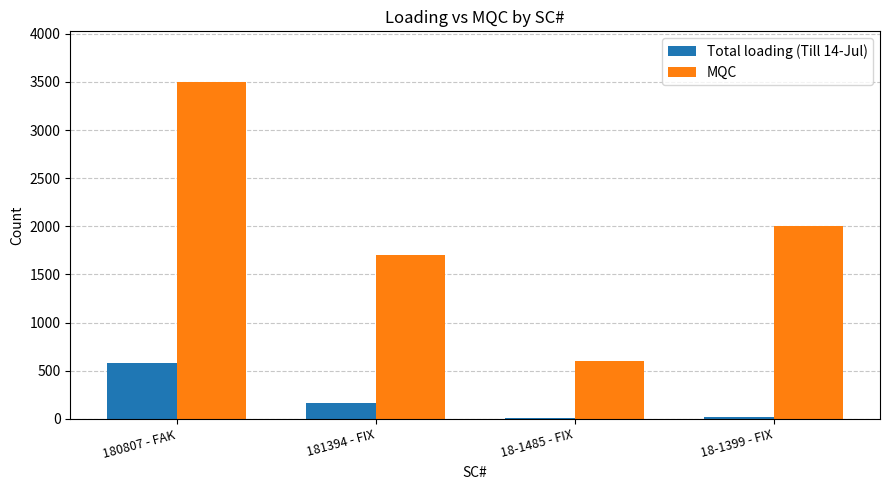

Between 18-1485 - FIX and 18-1399 - FIX, which series saw the biggest shift?

MQC